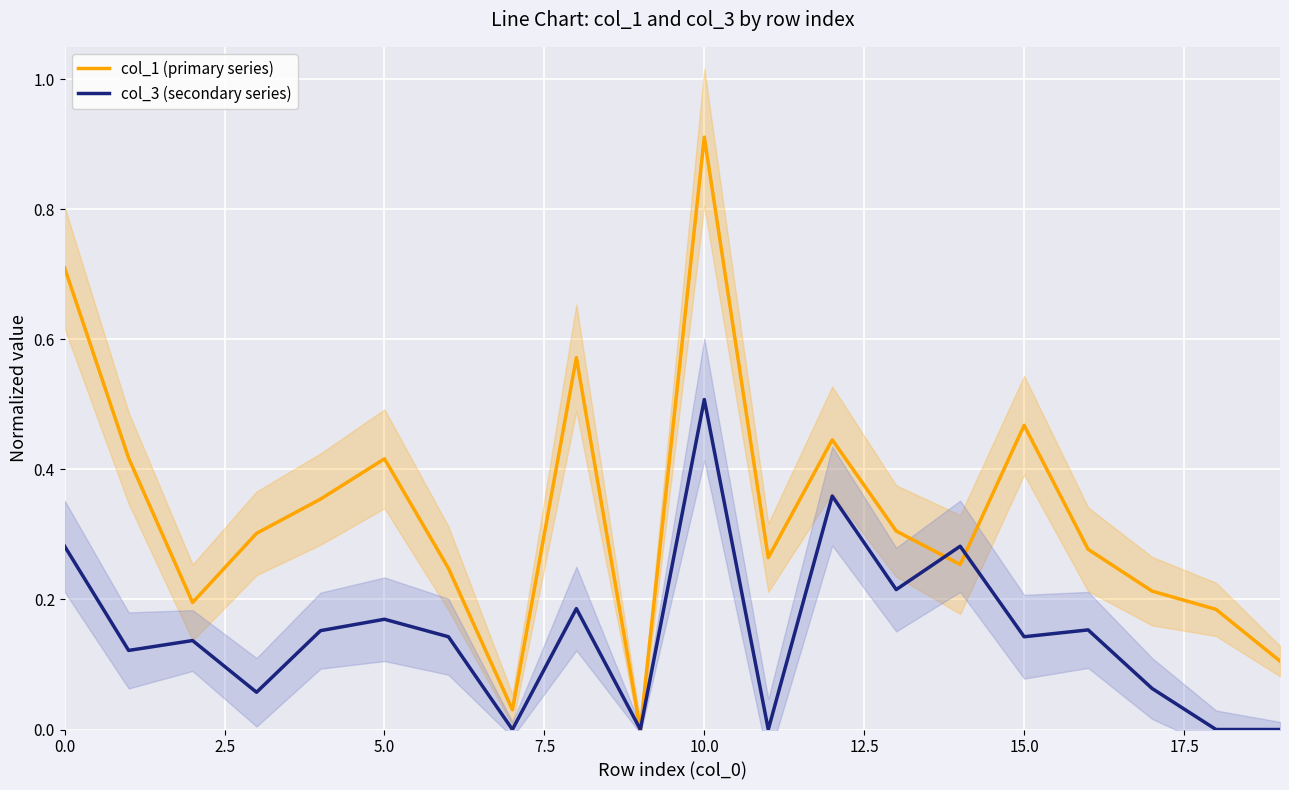

How many positive values does the col_1 (primary series) series have?

19